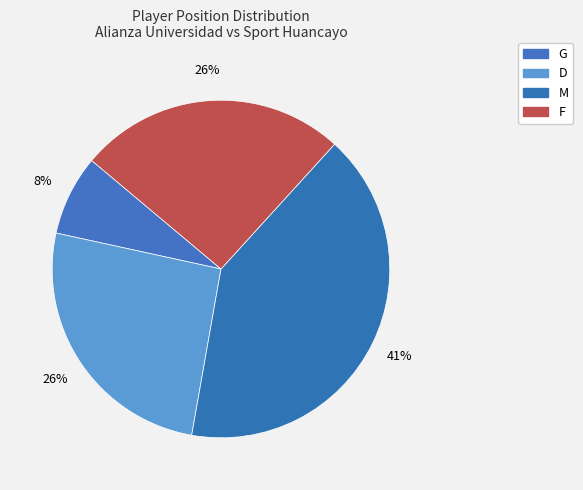

What percentage is the M slice, to the nearest percent?

41%